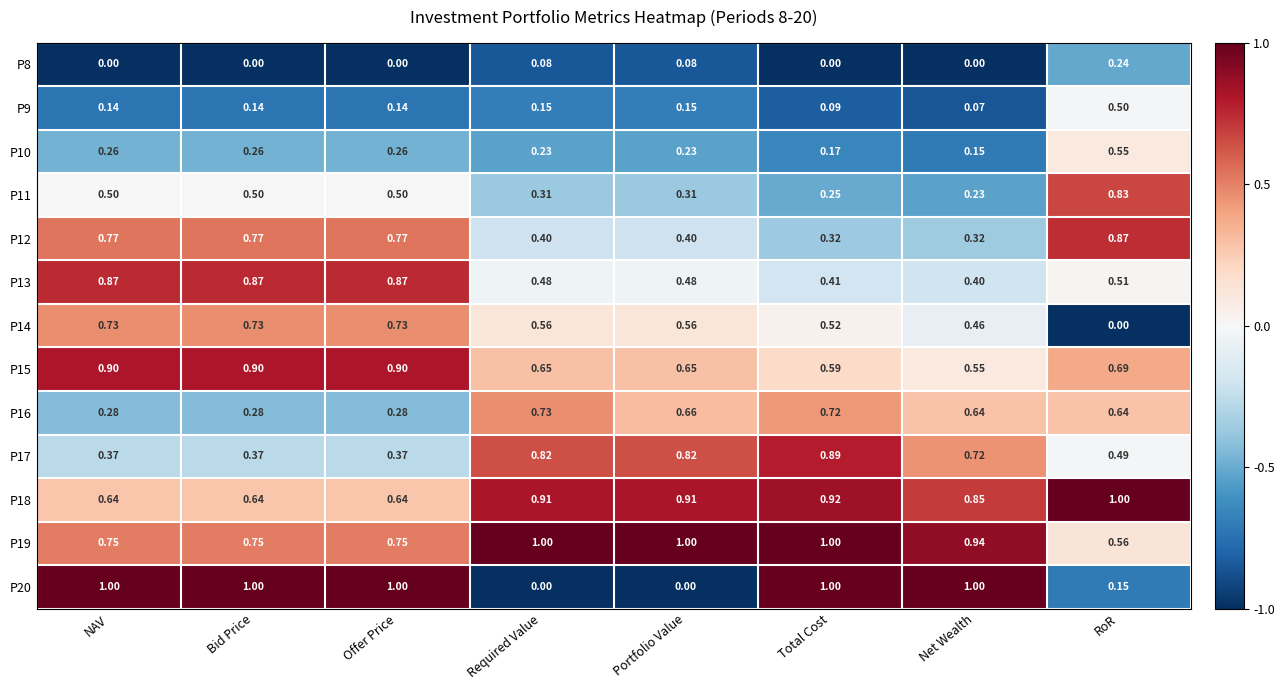

At which label does P9 reach its minimum?

Net Wealth